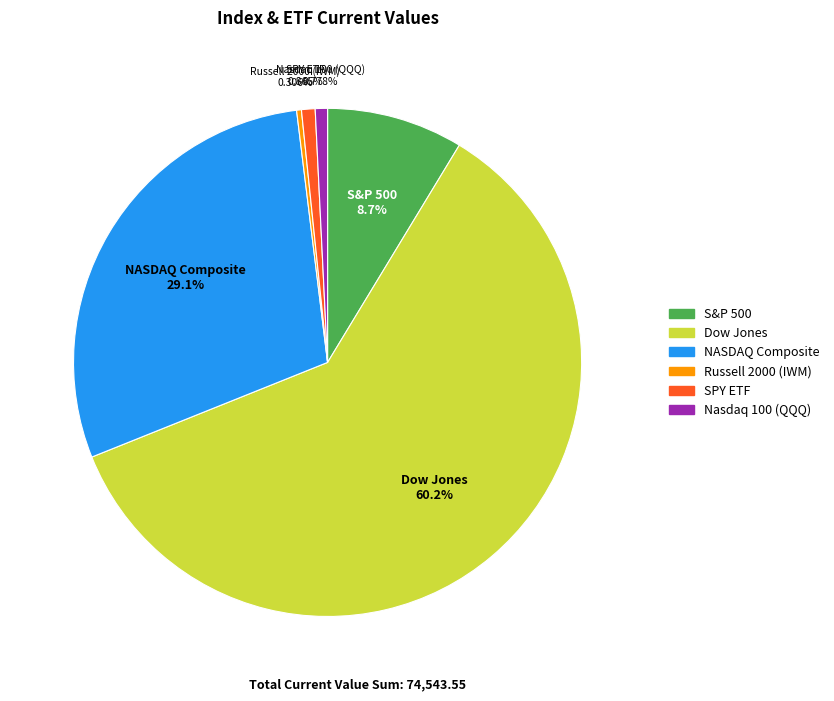

How many slices are in this pie chart?

6